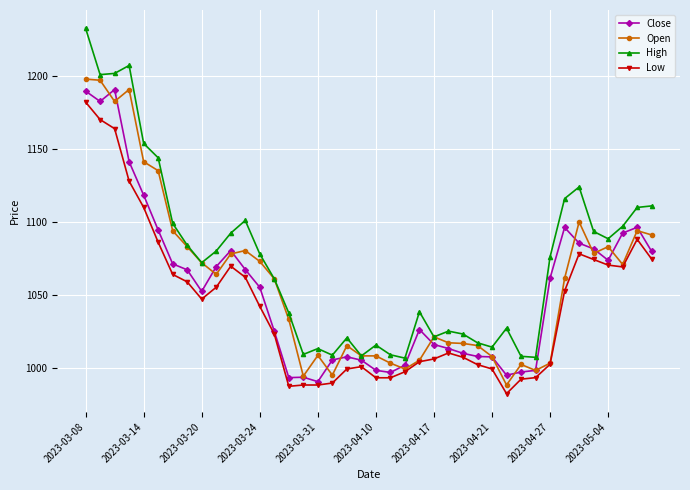

What is the value of the Close point at the 10th from the left?

1069.5